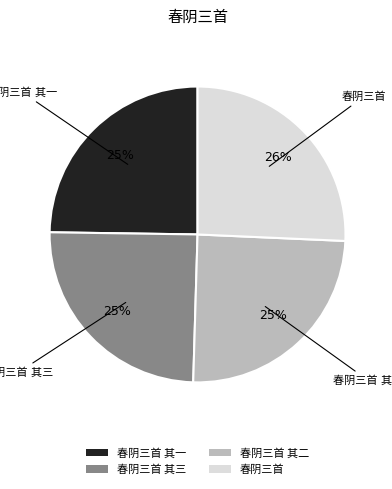

To the nearest percent, what is the average slice percentage?

25%